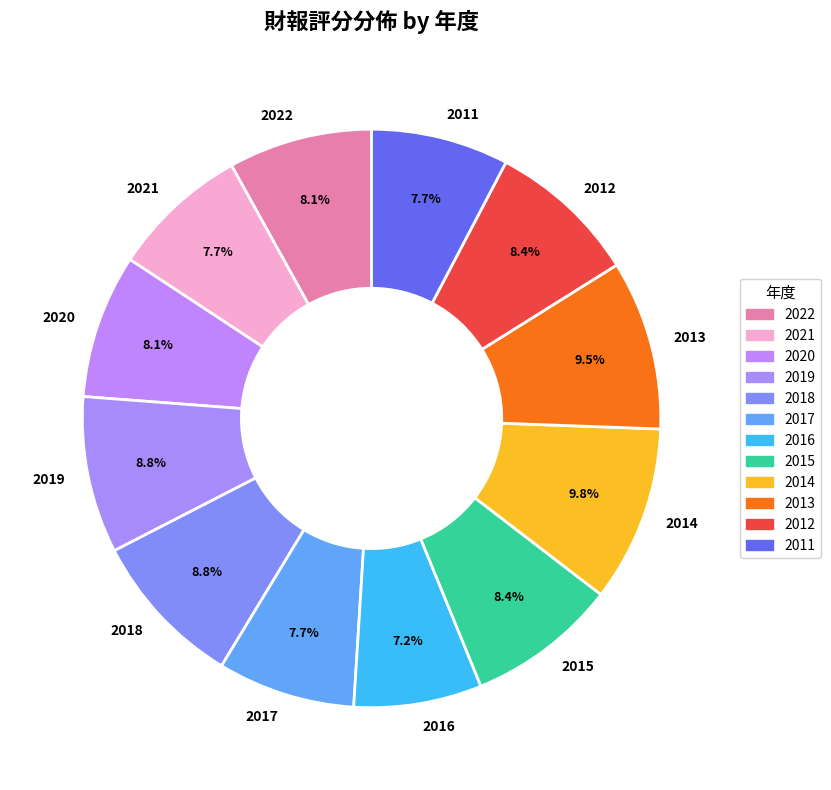

Is 2012 the majority of the pie?

No